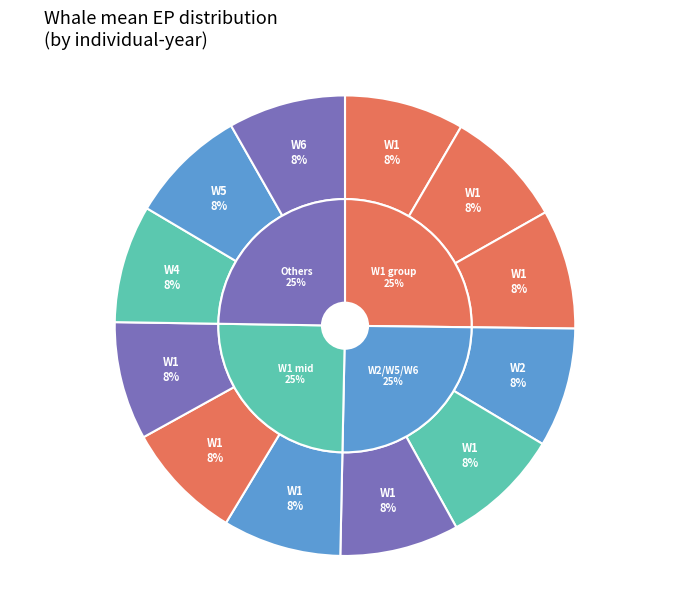

The W4(2017) slice represents 8% of the pie. True or false?

True